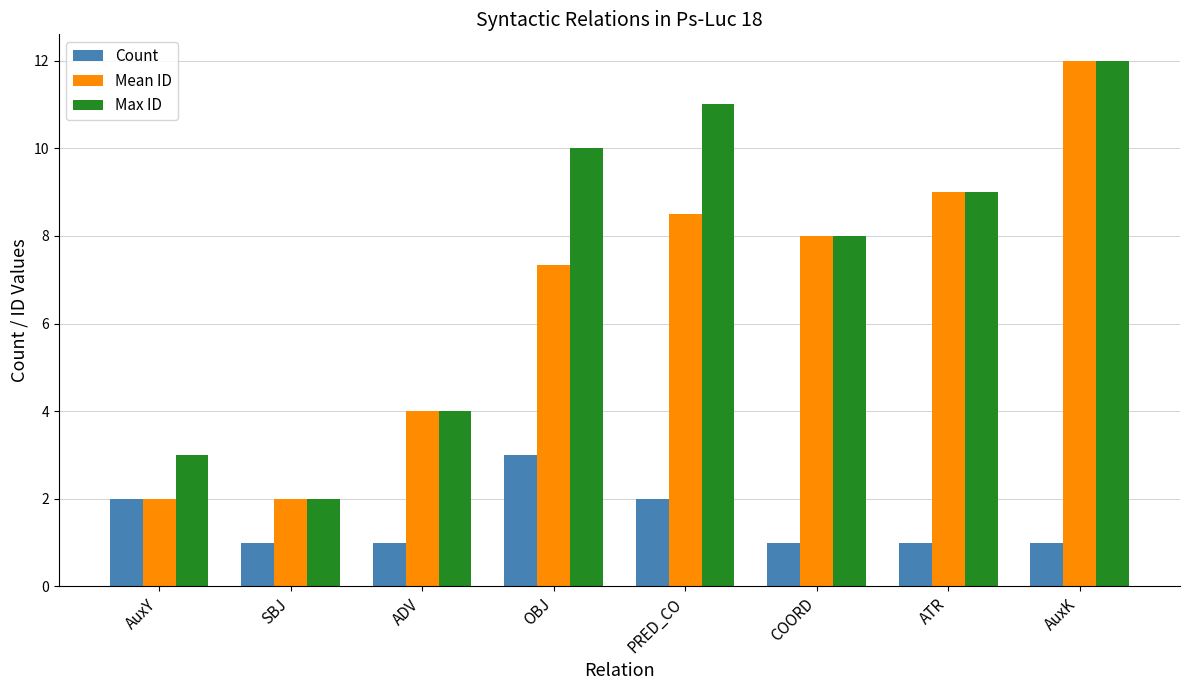

Reading right to left, transcribe all the data shown in this chart.

Count: AuxK=1.0	ATR=1.0	COORD=1.0	PRED_CO=2.0	OBJ=3.0	ADV=1.0	SBJ=1.0	AuxY=2.0
Mean ID: AuxK=12.0	ATR=9.0	COORD=8.0	PRED_CO=8.5	OBJ=7.3	ADV=4.0	SBJ=2.0	AuxY=2.0
Max ID: AuxK=12.0	ATR=9.0	COORD=8.0	PRED_CO=11.0	OBJ=10.0	ADV=4.0	SBJ=2.0	AuxY=3.0